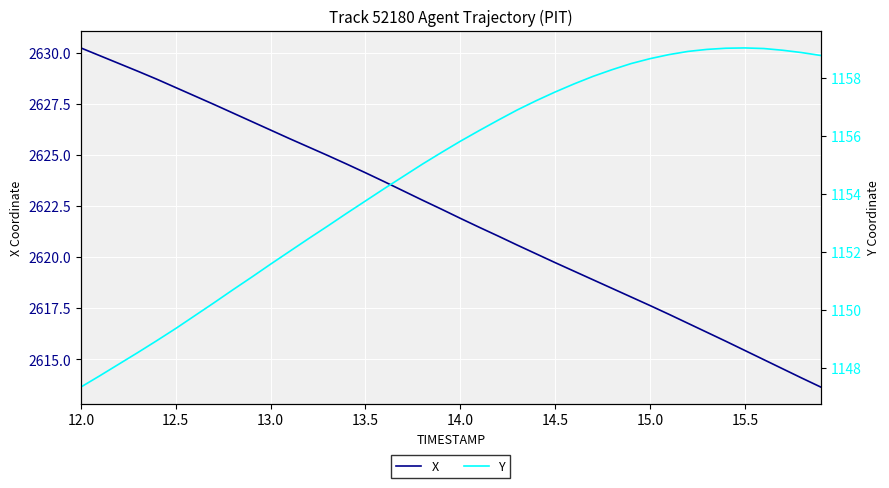

Is this an area chart (filled region under the line)?

No